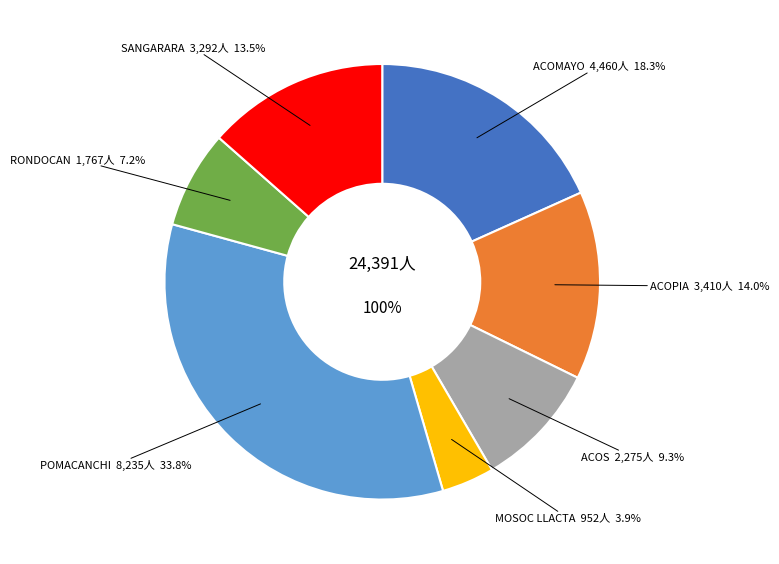

To the nearest percent, what portion does POMACANCHI represent?

34%